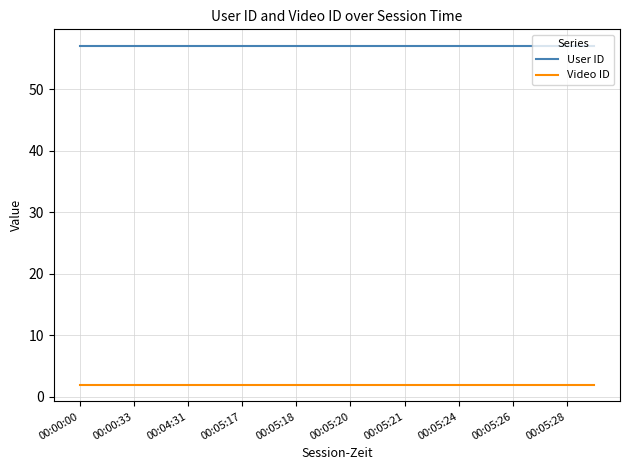

Reading right to left, list all the values displayed in this chart.

User ID: 57	57	57	57	57	57	57	57	57	57	57	57	57	57	57	57	57	57	57	57
Video ID: 2	2	2	2	2	2	2	2	2	2	2	2	2	2	2	2	2	2	2	2